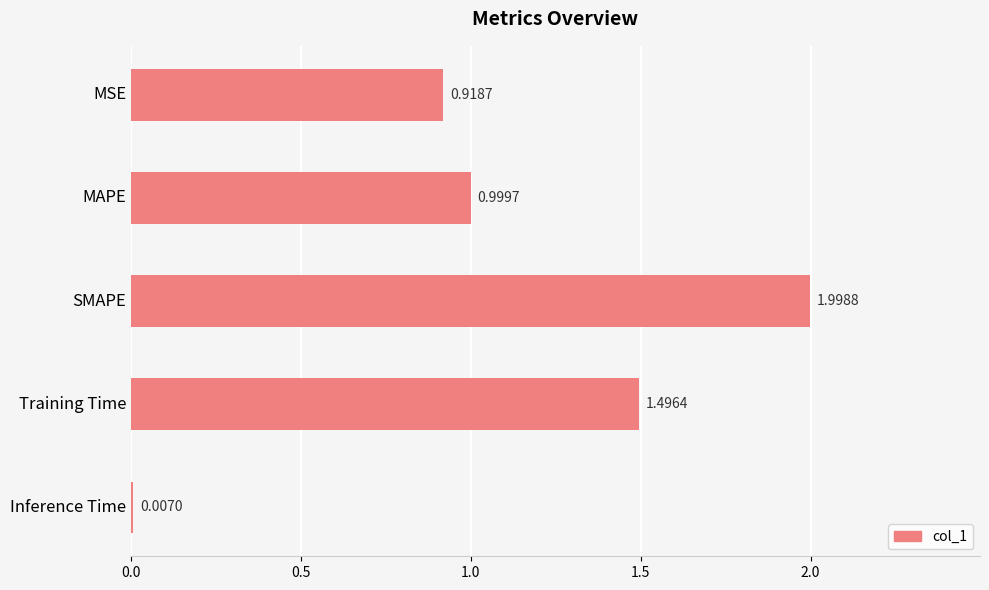

What is the sum of all values?

5.4